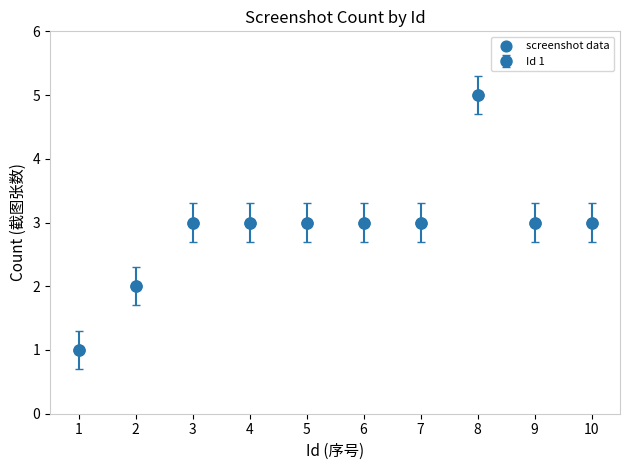

What is the range of X values (max minus min)?

9